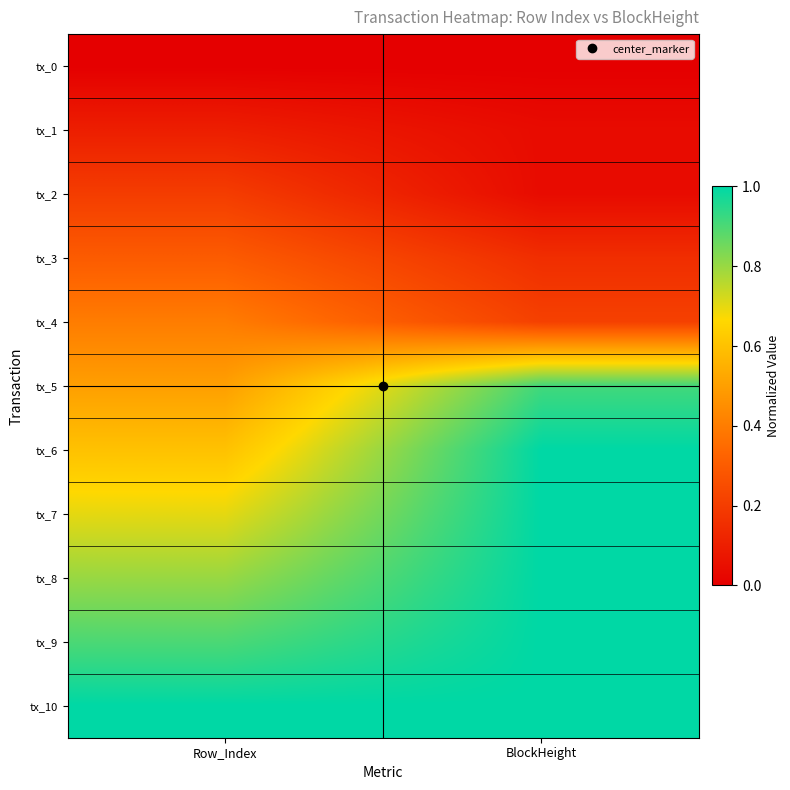

Rank the series at Row_Index from highest to lowest value.

tx_10, tx_9, tx_8, tx_7, tx_6, tx_5, tx_4, tx_3, tx_2, tx_1, tx_0